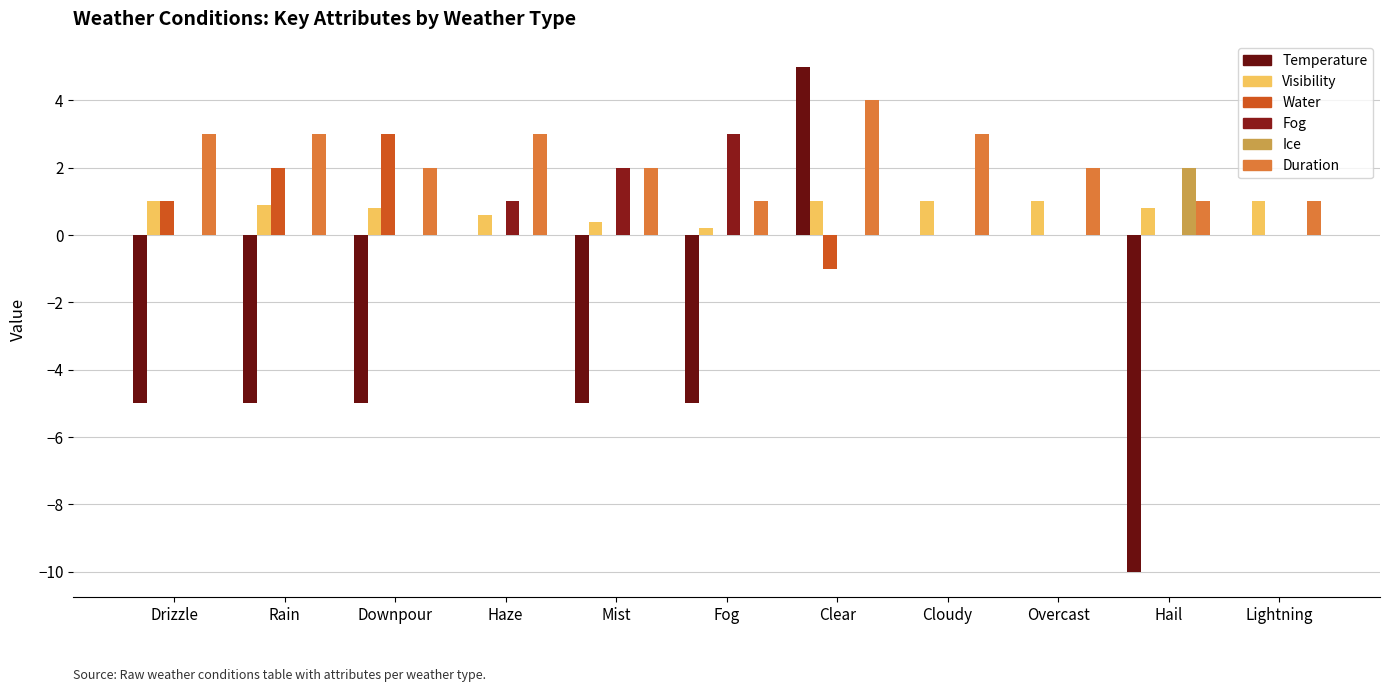

The Ice series shows -1.1 at Lightning. True or false?

False